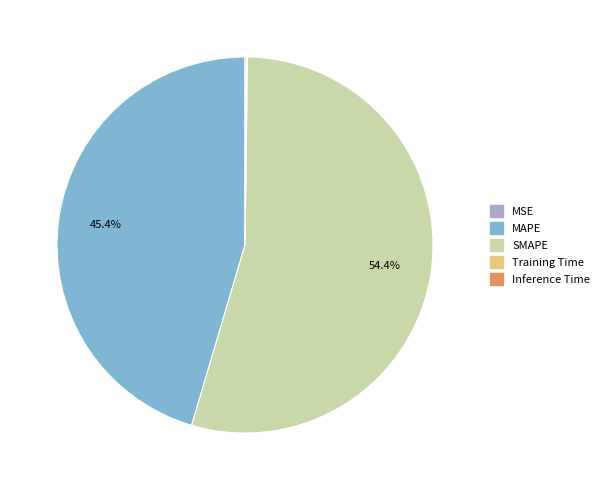

Which has a higher value, MAPE or SMAPE?

SMAPE